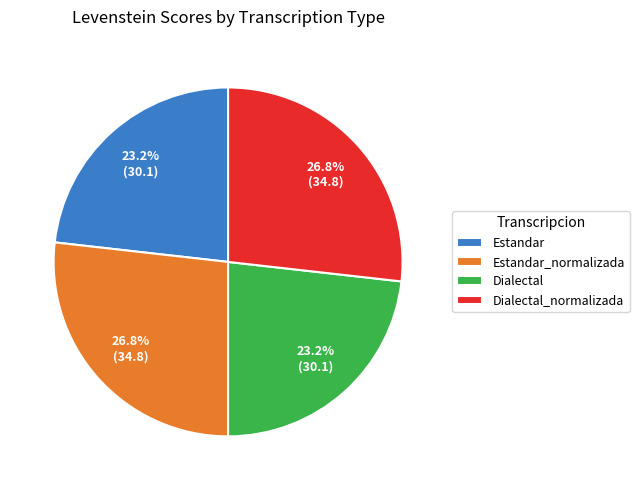

The Estandar slice represents 15% of the pie. True or false?

False